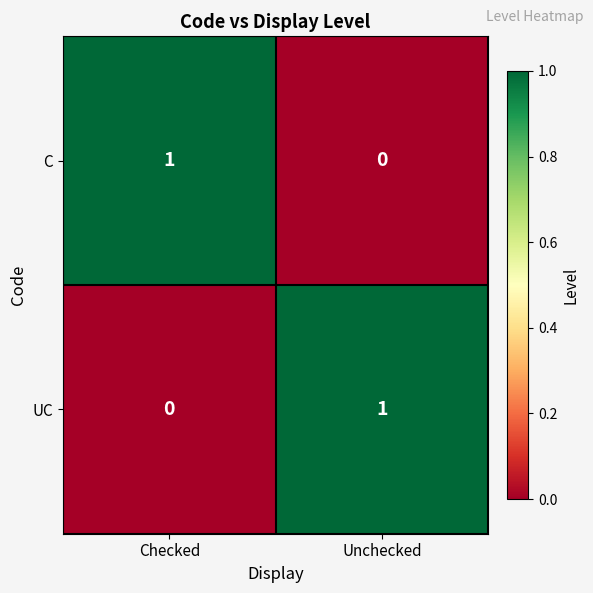

True or false: C has a value of 2 at Checked.

False